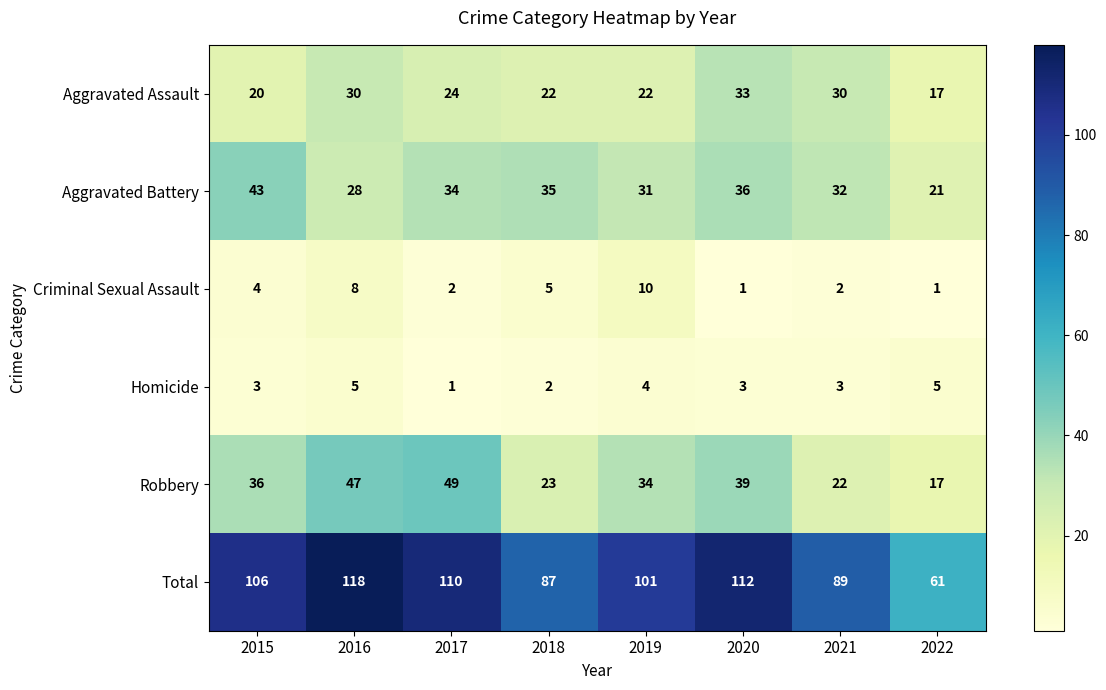

At which label does Aggravated Battery first exceed 34?

2015